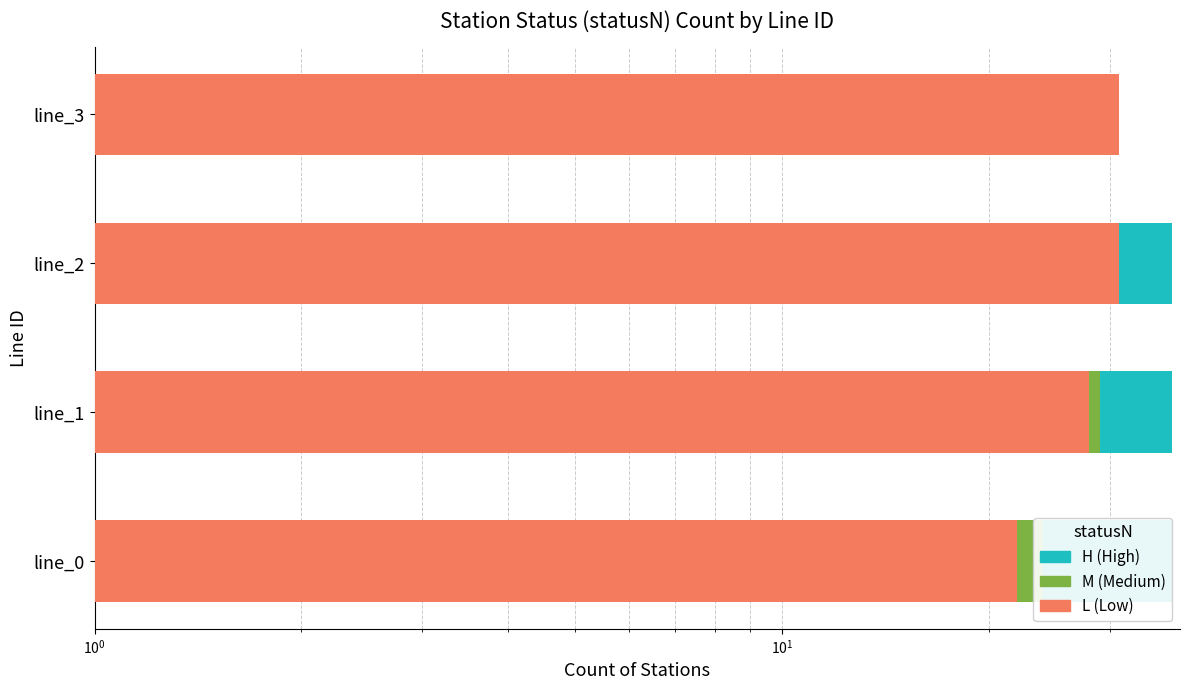

At how many categories does at least one series exceed 7?

4